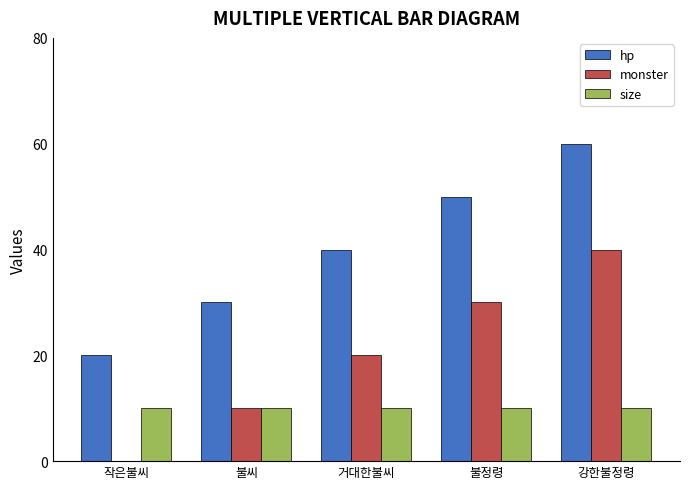

At which category is the sum across all series the highest?

강한불정령